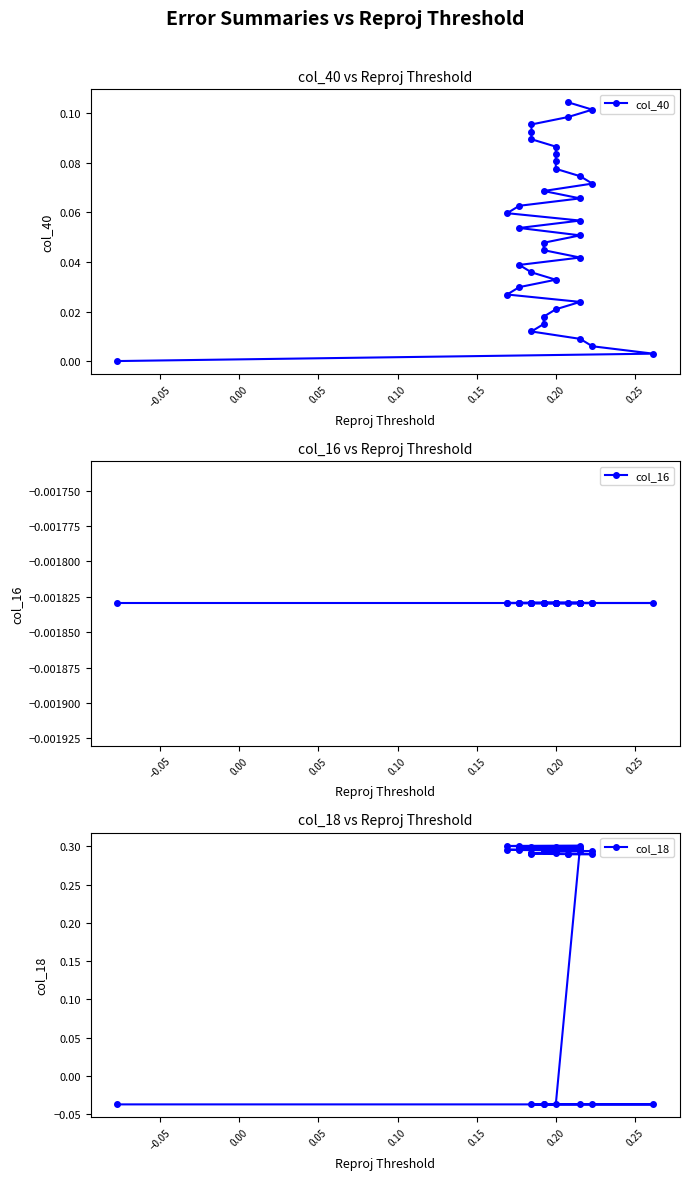

Which series has the widest spread of values?

col_18